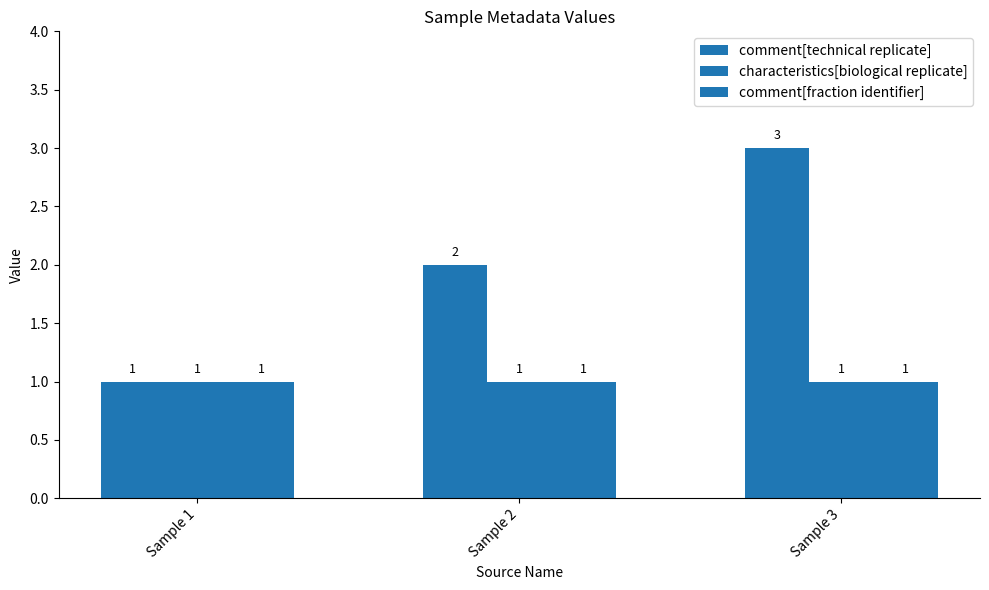

What is the lowest value of the comment[technical replicate] series?

1